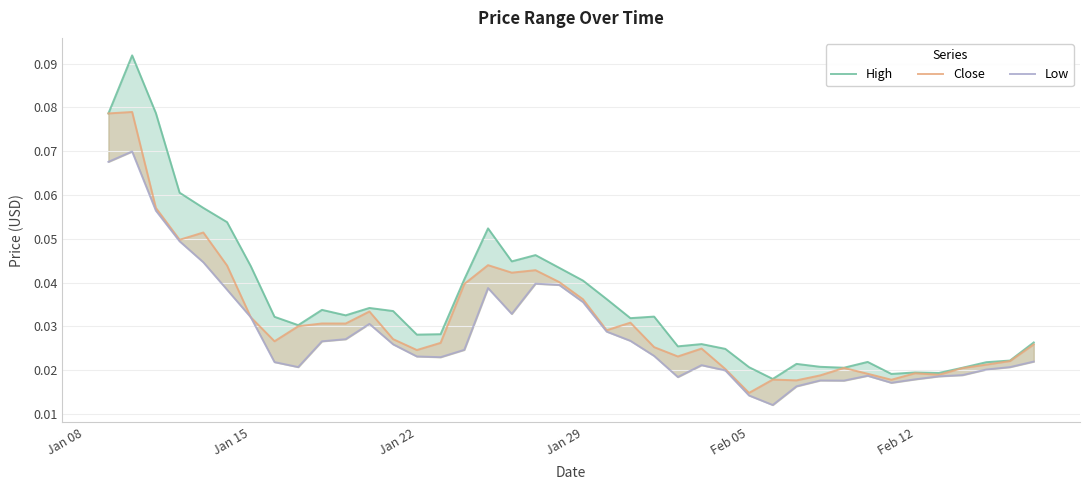

True or false: High and Close intersect in this chart.

False